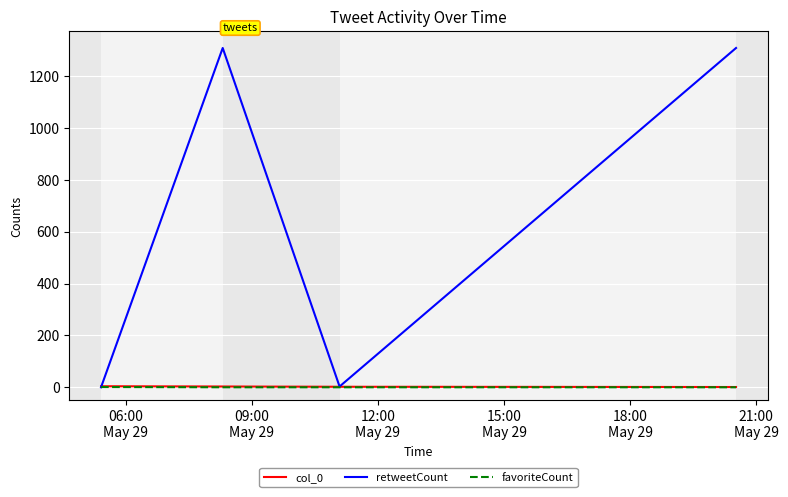

Which series has the largest range (max minus min)?

retweetCount